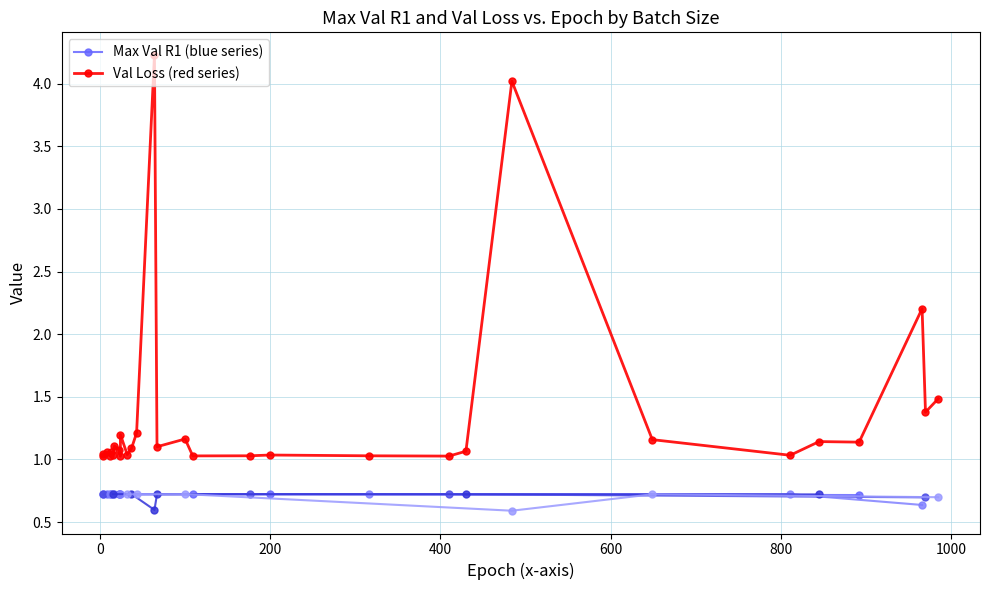

What is the lowest value of the Max Val R1 (blue series) series?

0.7